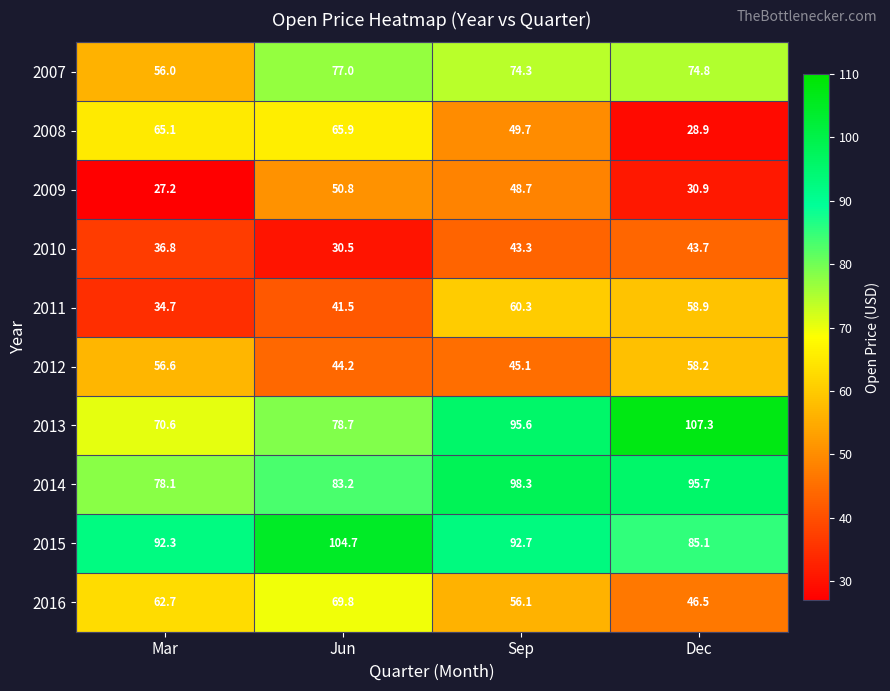

The value of 2010 at Jun is 30.5. True or false?

True